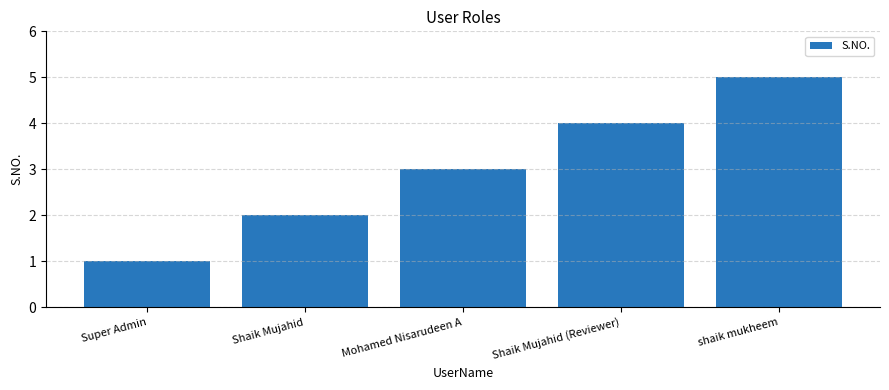

Which label corresponds to the largest value in the chart?

shaik mukheem